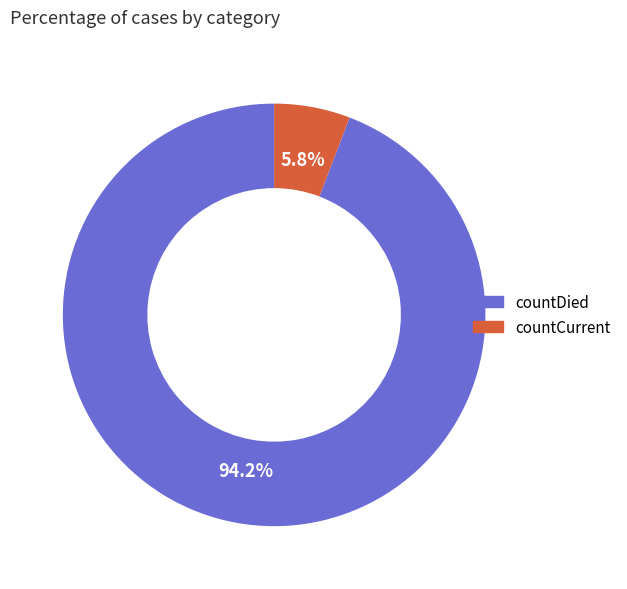

Is countDied the majority of the pie?

Yes